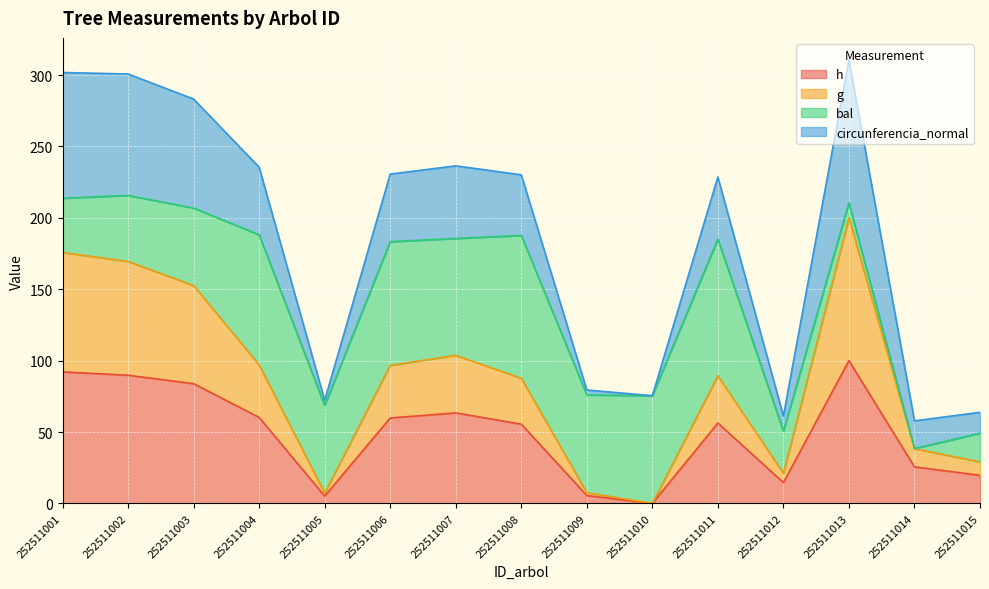

What is the difference between the maximum and minimum values in the h series?

100.0